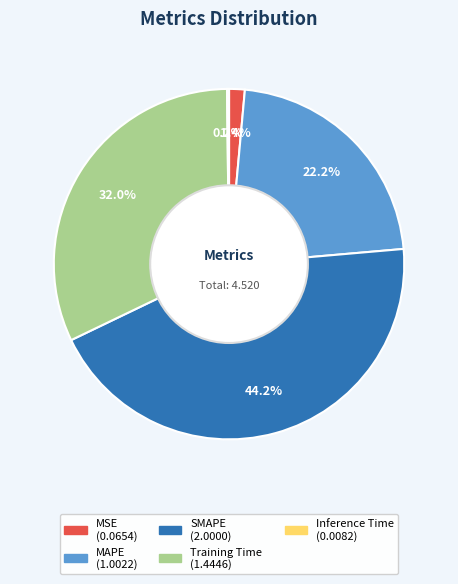

True or false: MSE accounts for 11% of the total.

False